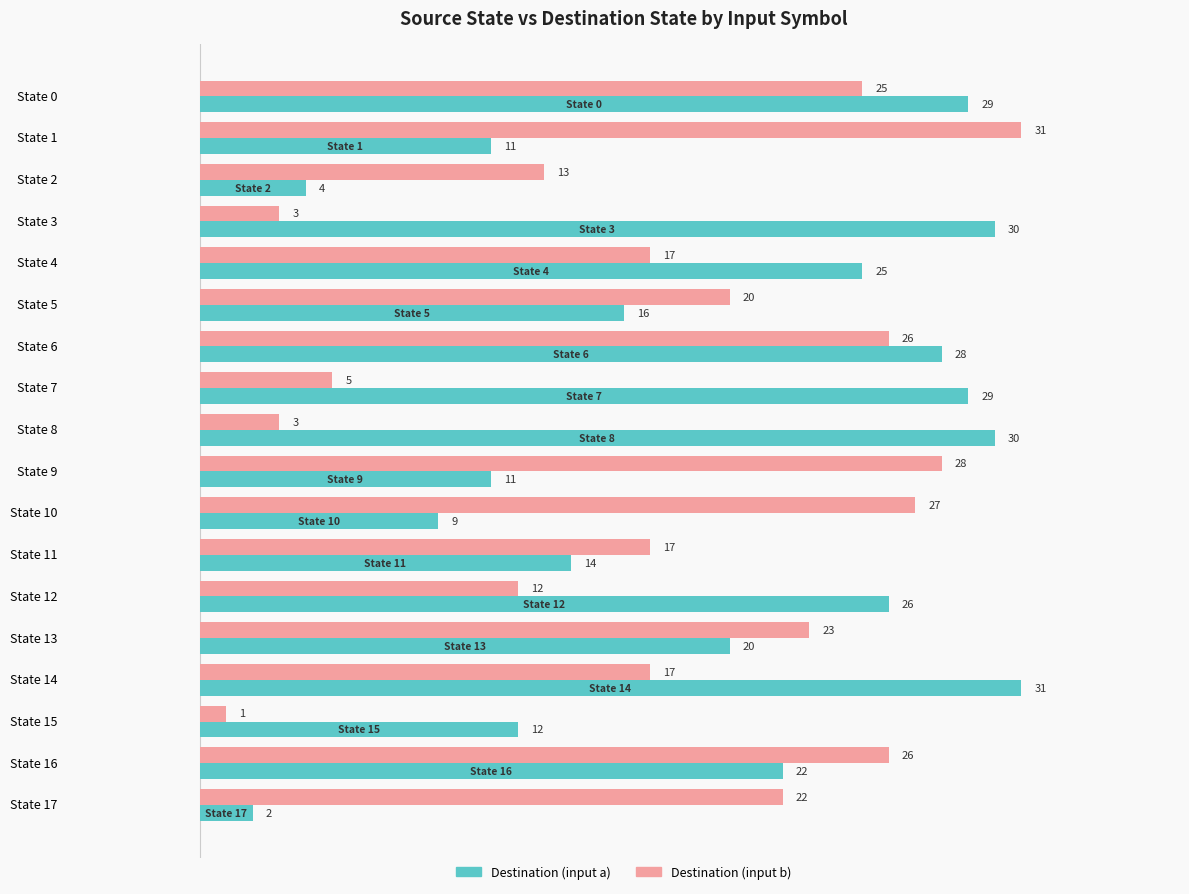

The value of Destination (input a) at State 17 is 2. True or false?

True